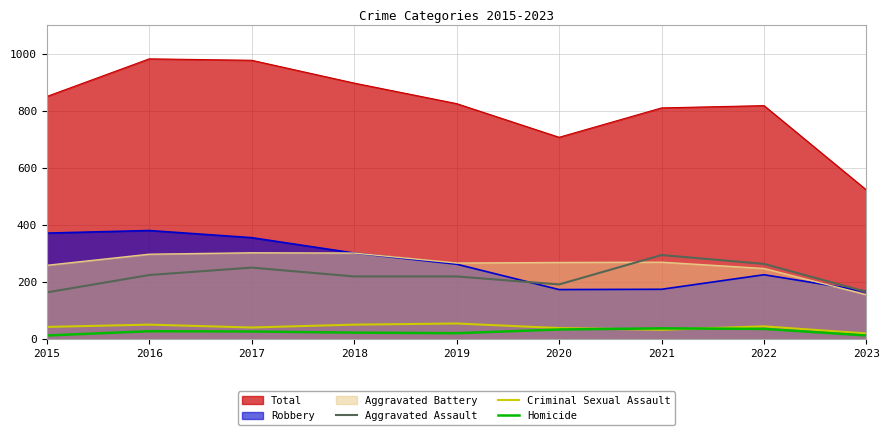

What is the difference between the maximum and minimum values in the Homicide series?

25